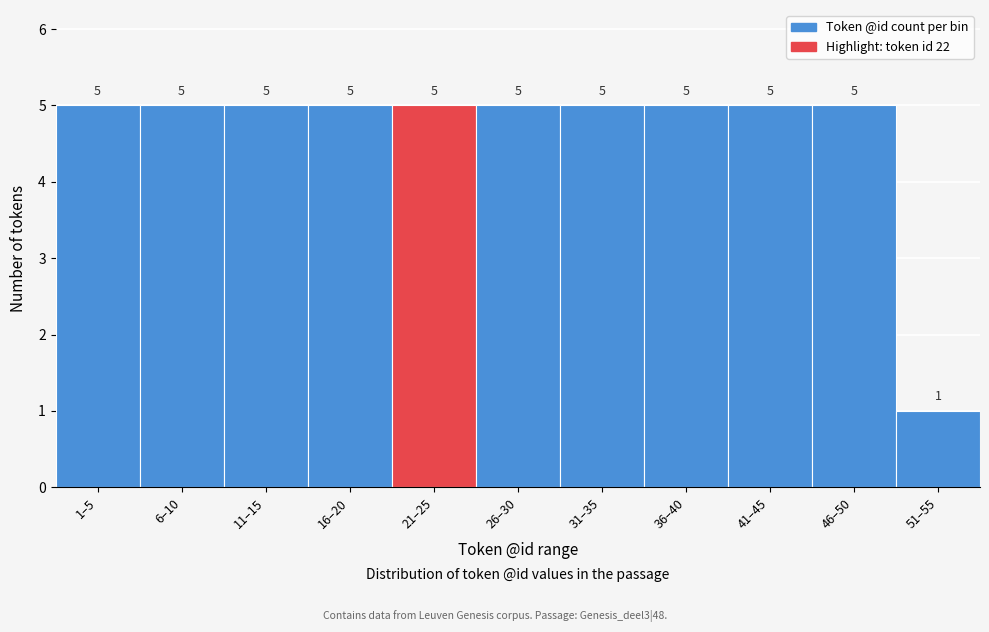

Reading left to right, what are all the values shown in this chart?

5	5	5	5	5	5	5	5	5	5	1